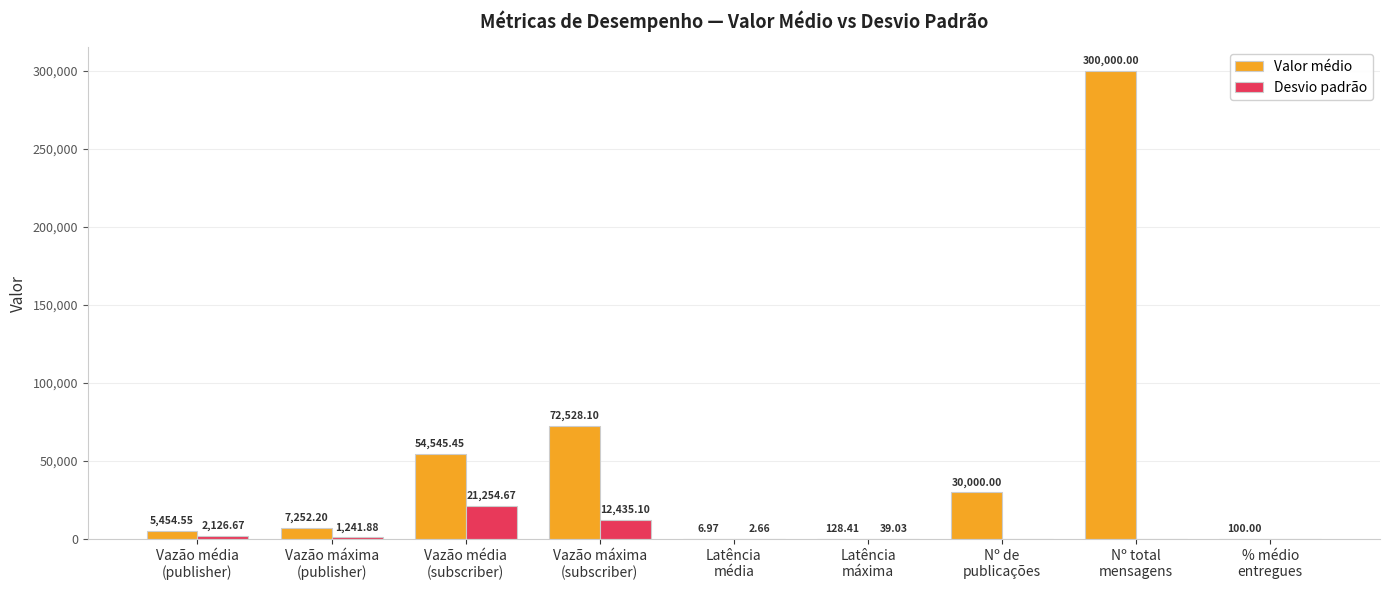

Which series has the largest total across all categories?

Valor médio